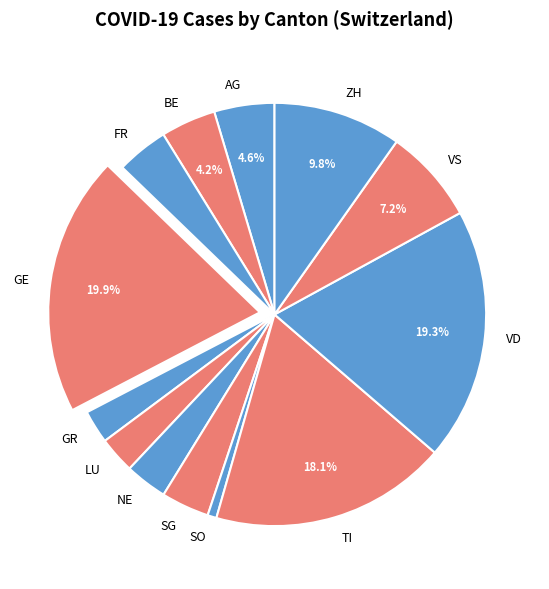

To the nearest percent, what is the difference between the largest and smallest slice percentages?

19%